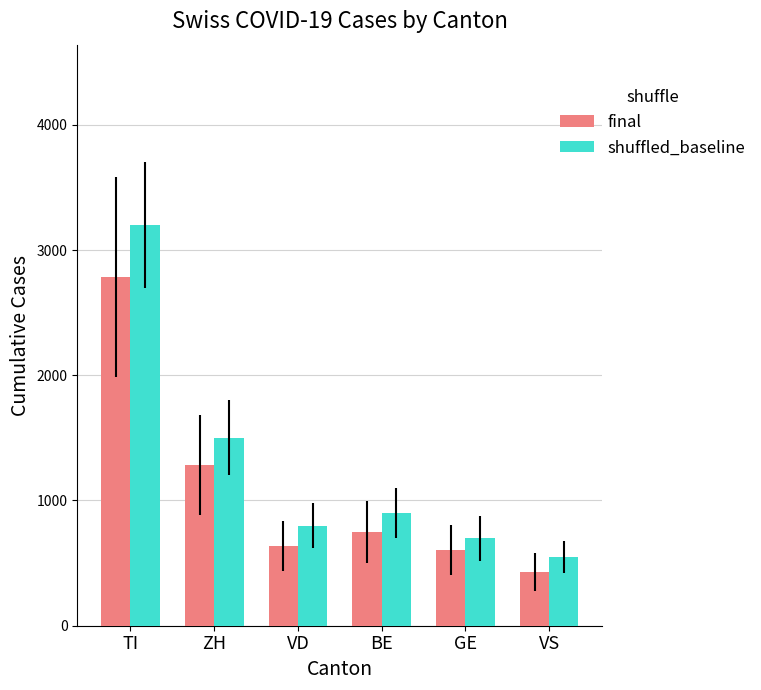

What are all the series names shown in the legend?

final, shuffled_baseline